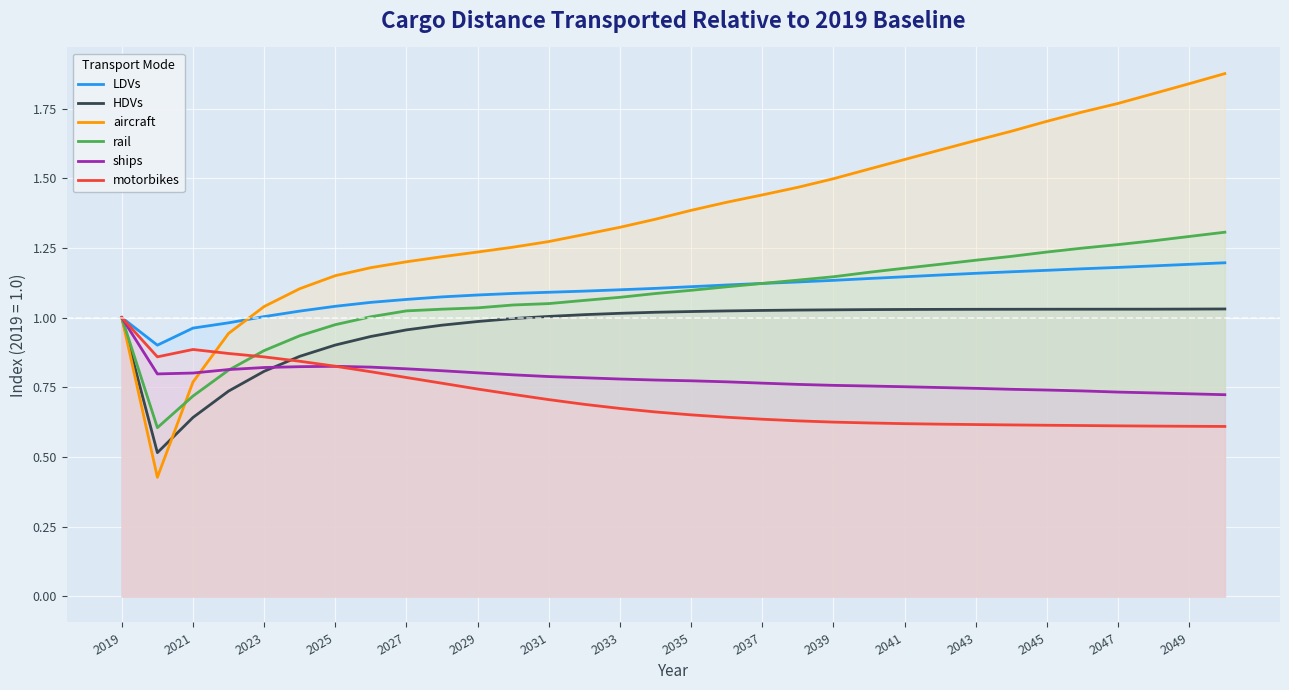

Is it true that rail equals 1.4 at 2035?

False